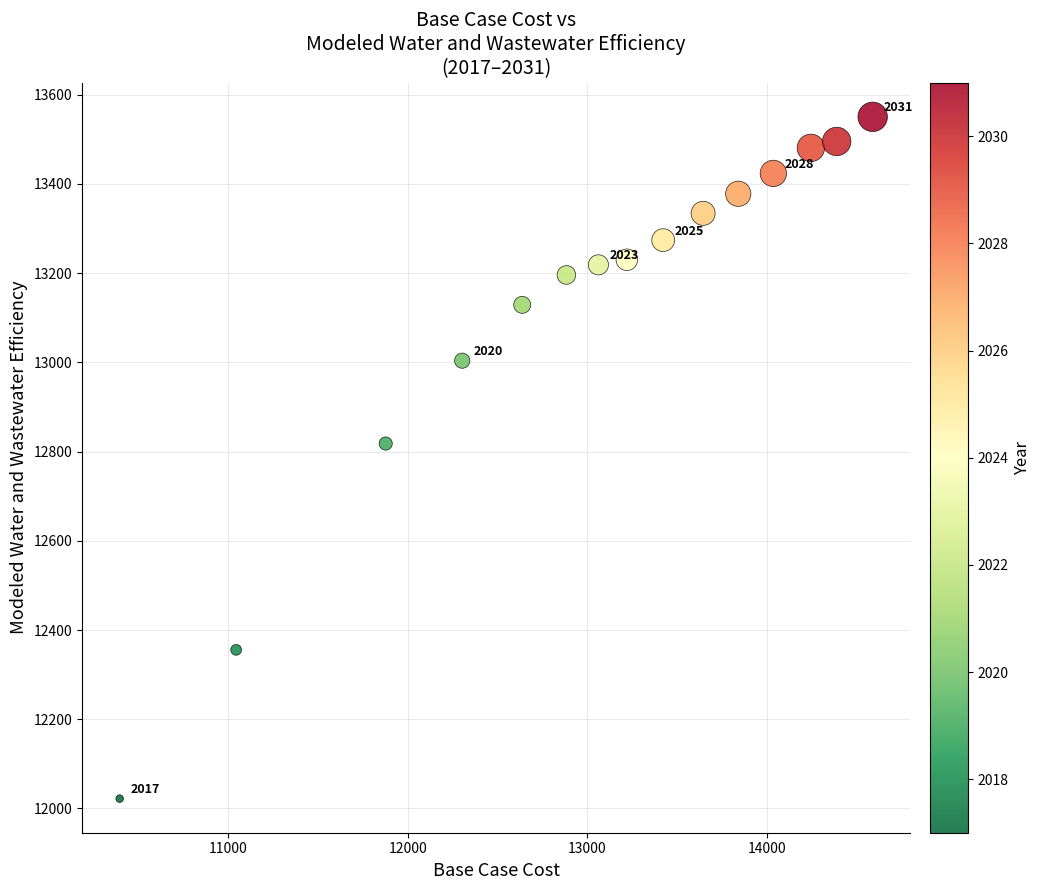

What is the range of Y values (max minus min)?

1528.3